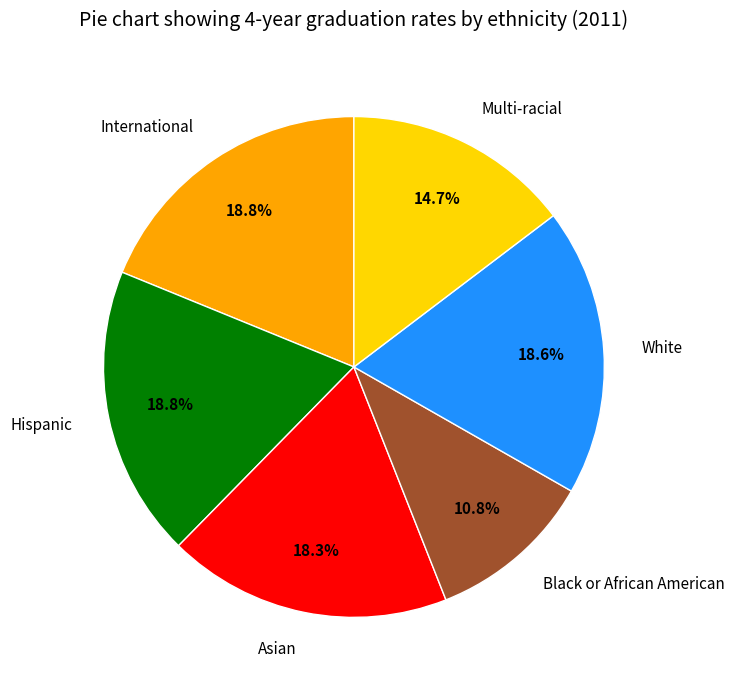

What percentage is the Asian slice, to the nearest percent?

18%